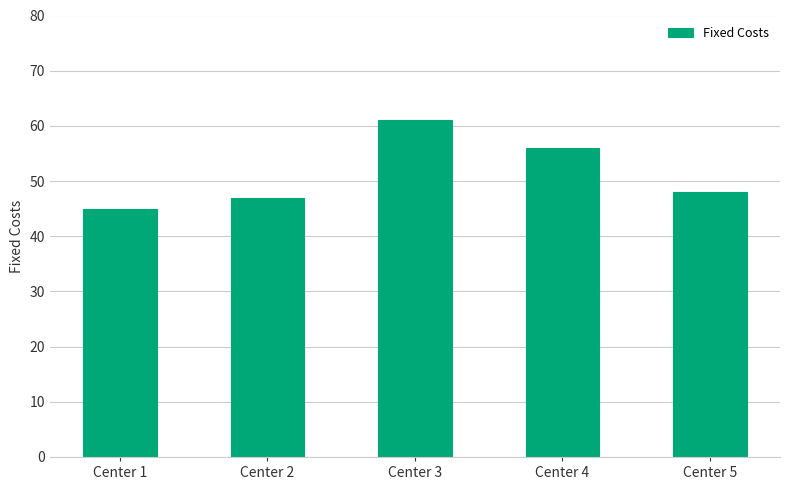

Reading left to right, what are all the values shown in this chart?

45	47	61	56	48